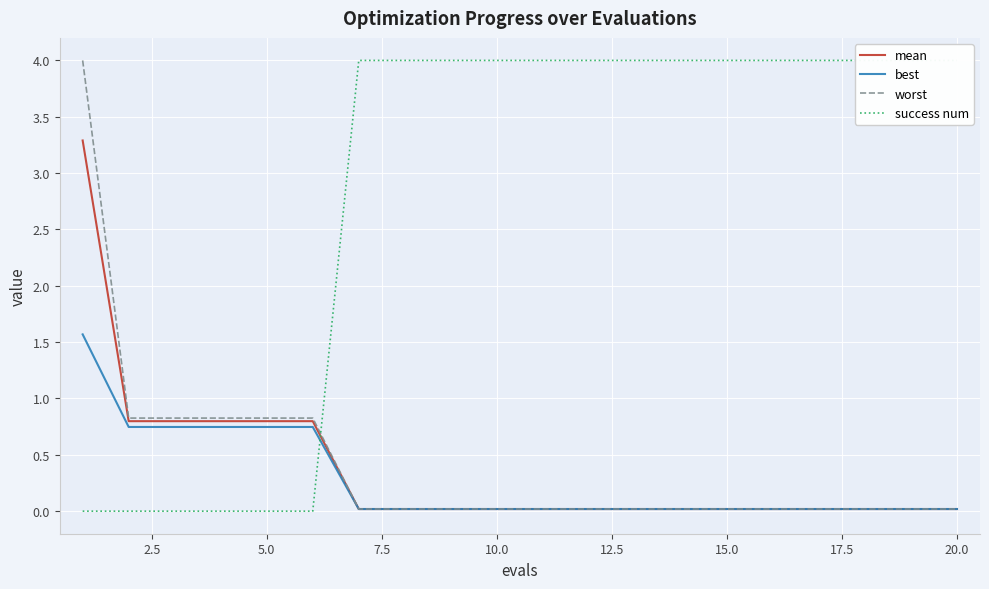

True or false: mean and success num cross at least once.

True